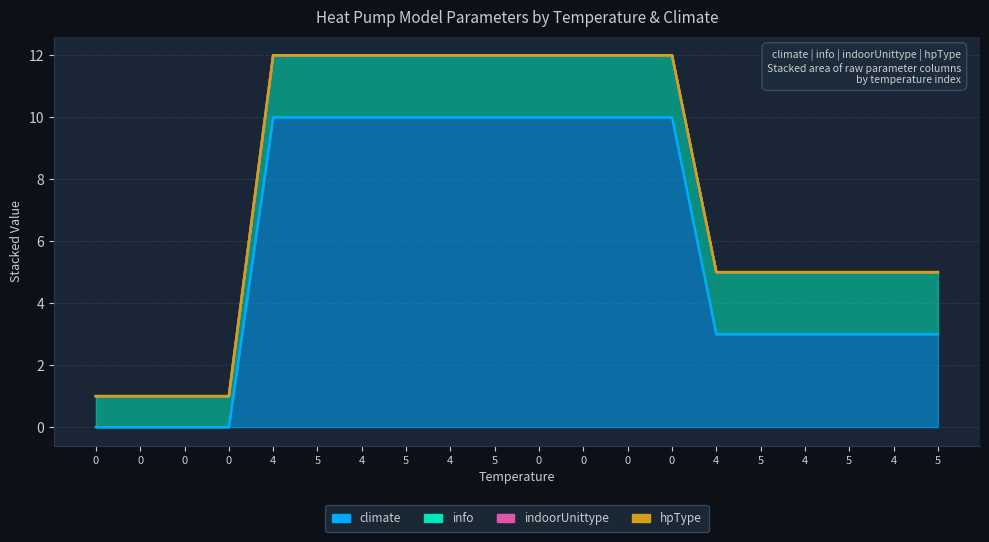

Does the chart have visible grid lines?

Yes